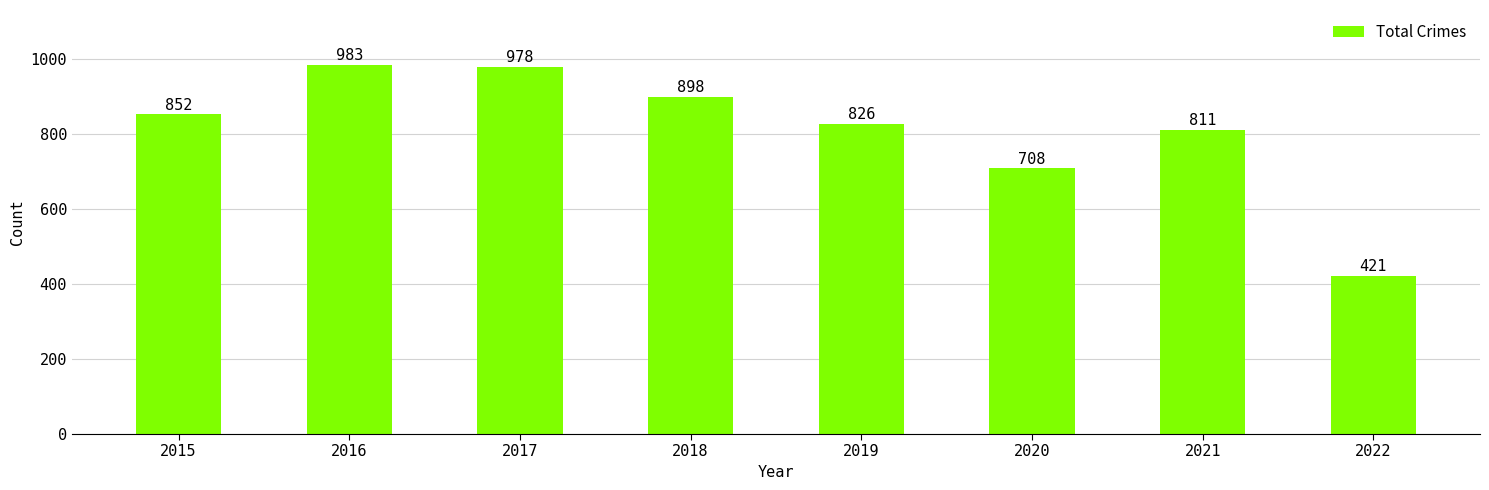

At which category does the chart reach its minimum across all series?

2022